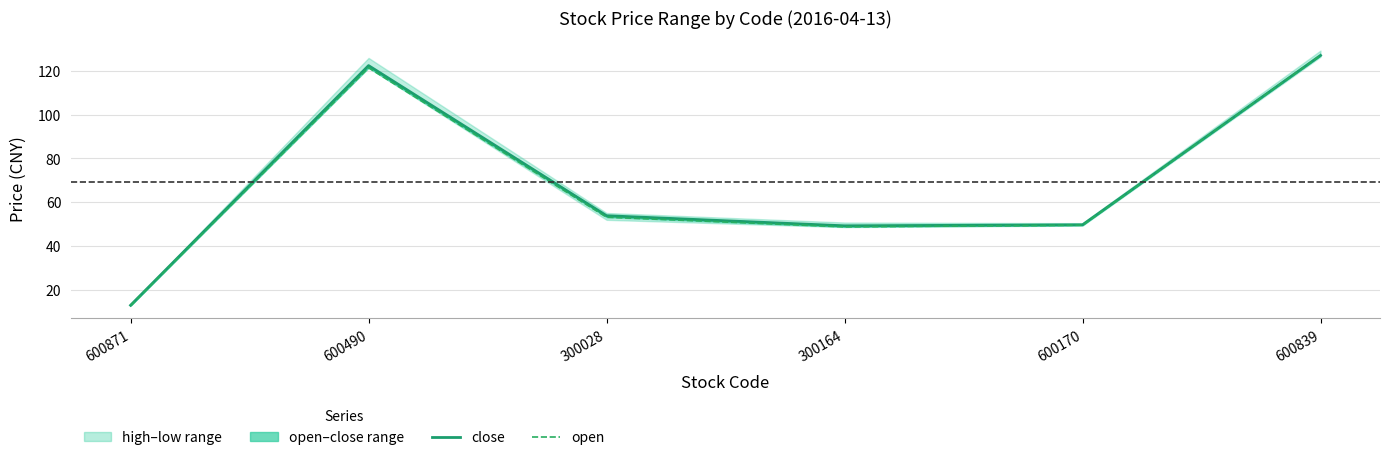

Is the value of close at 600839 greater than the value of open at 300028?

Yes